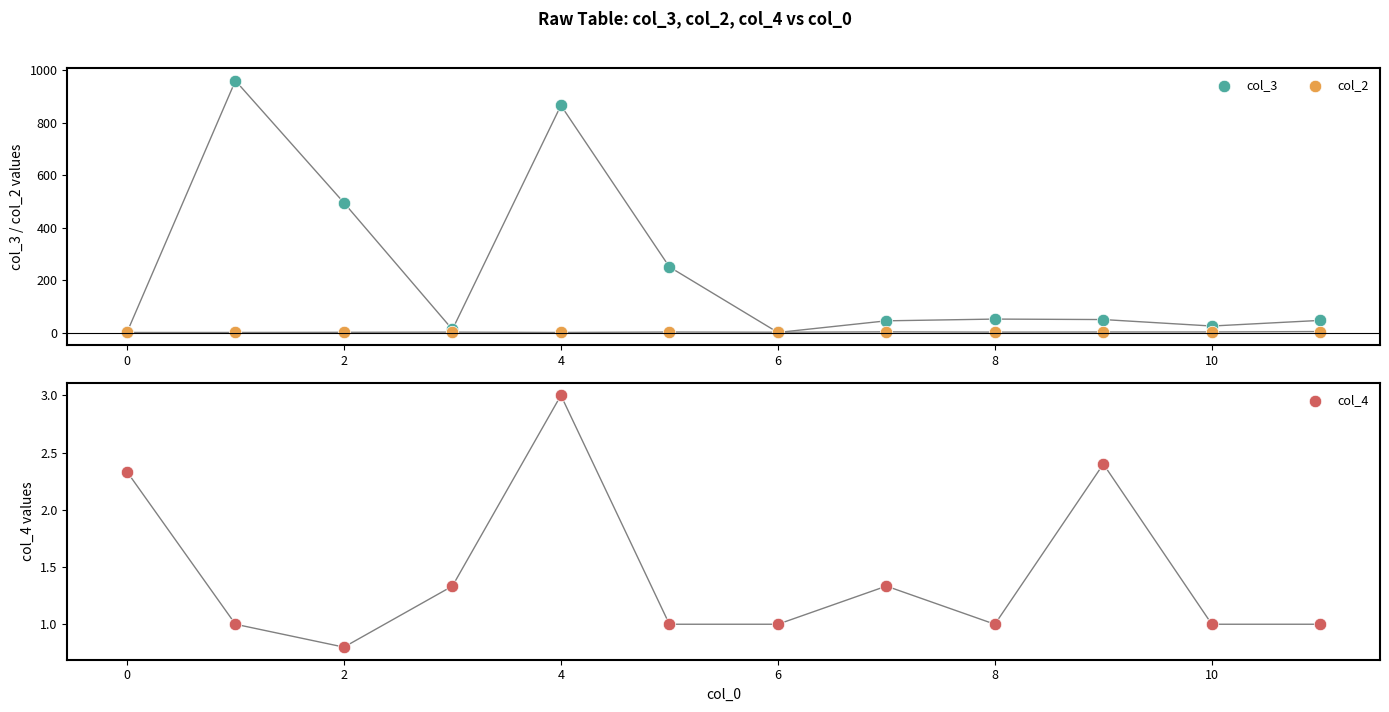

At how many categories does at least one series exceed 408?

3